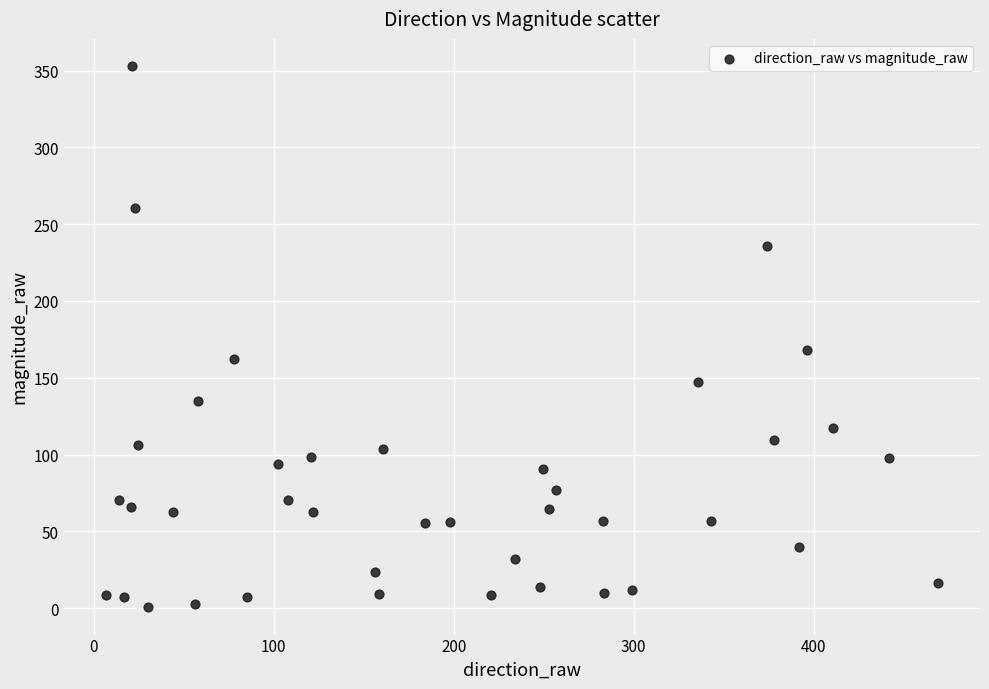

What Y value in the scatter plot is closest to 177?

167.9